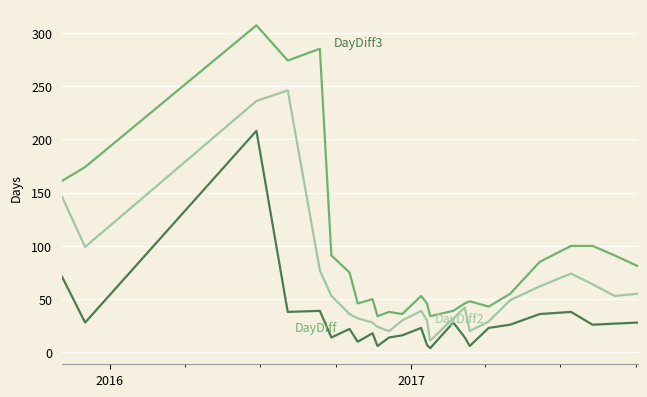

What is the greatest value displayed?

307